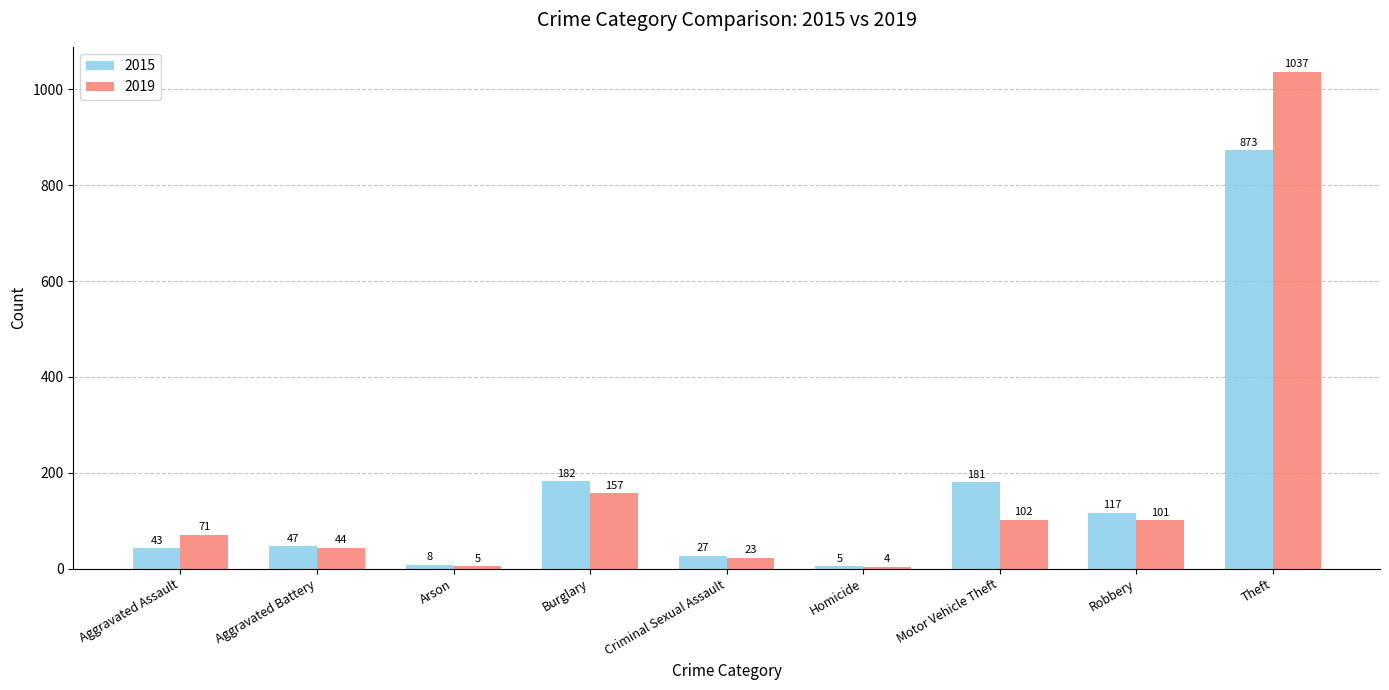

Is it true that 2015 equals 47 at Aggravated Battery?

True